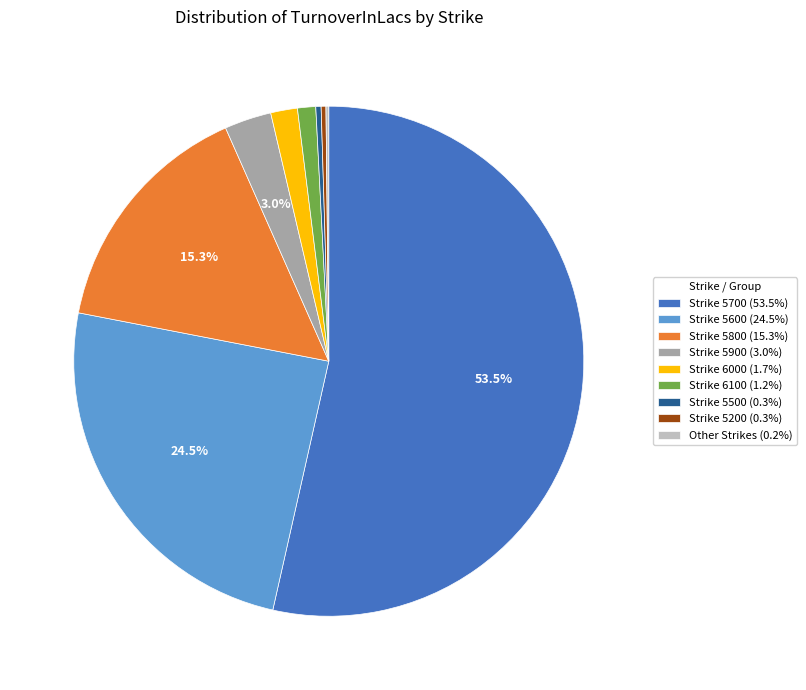

To the nearest percent, what is the average slice percentage?

11%